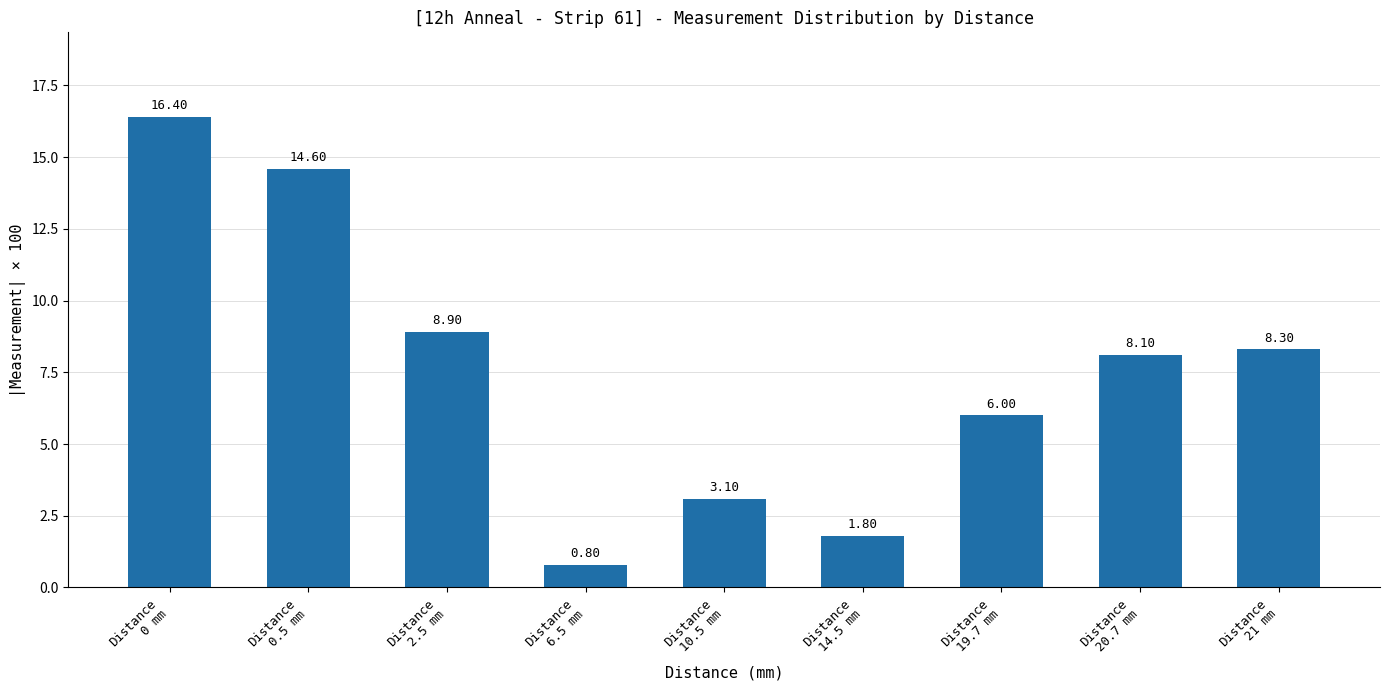

At which label is the value closest to 8?

Distance
20.7 mm